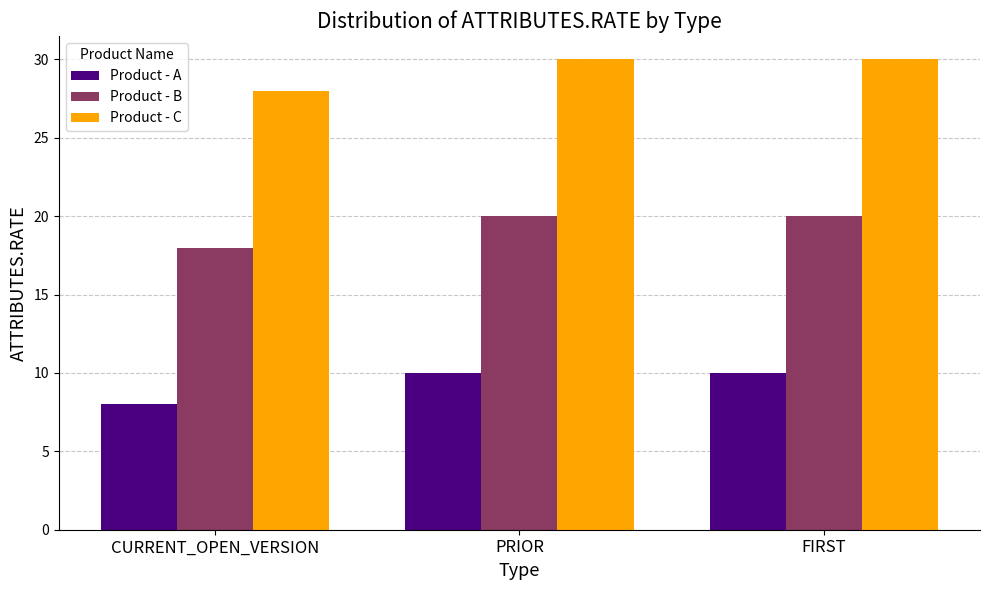

The value of Product - B at FIRST is 10. True or false?

False